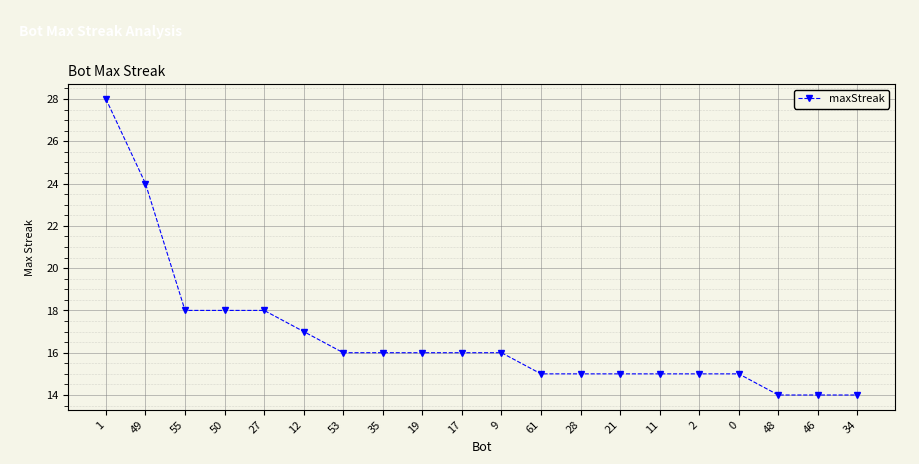

How many lines are shown in the chart?

1